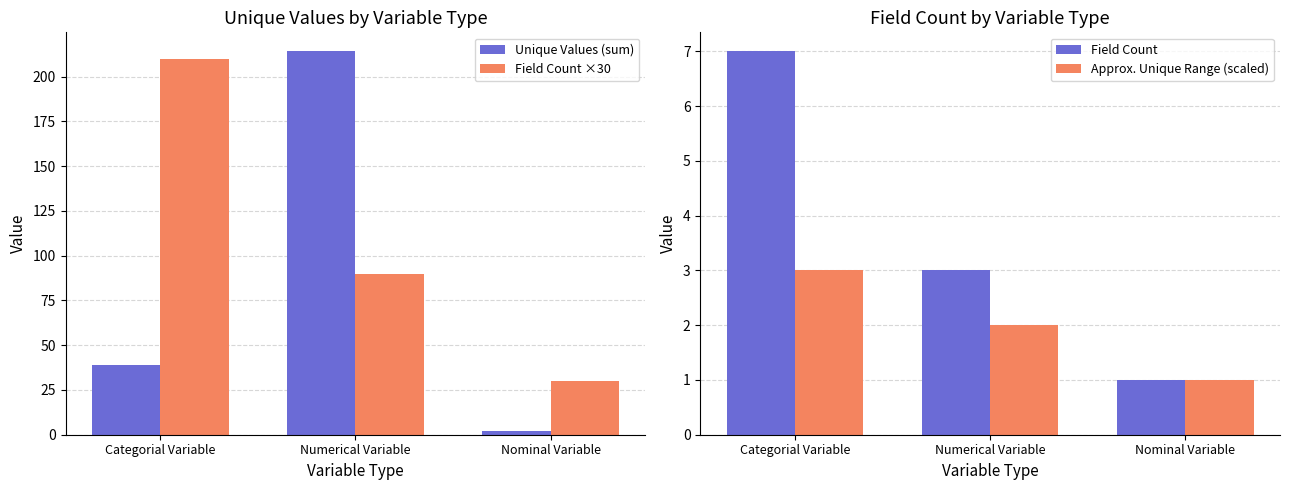

What is the sum of the Approx. Unique Range (scaled) values at Numerical Variable and Nominal Variable?

3